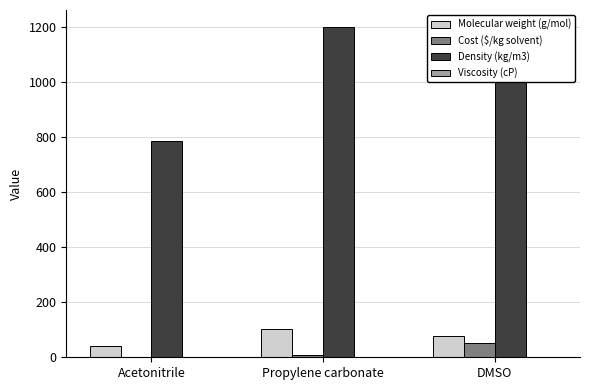

Which series has the largest total across all categories?

Density (kg/m3)